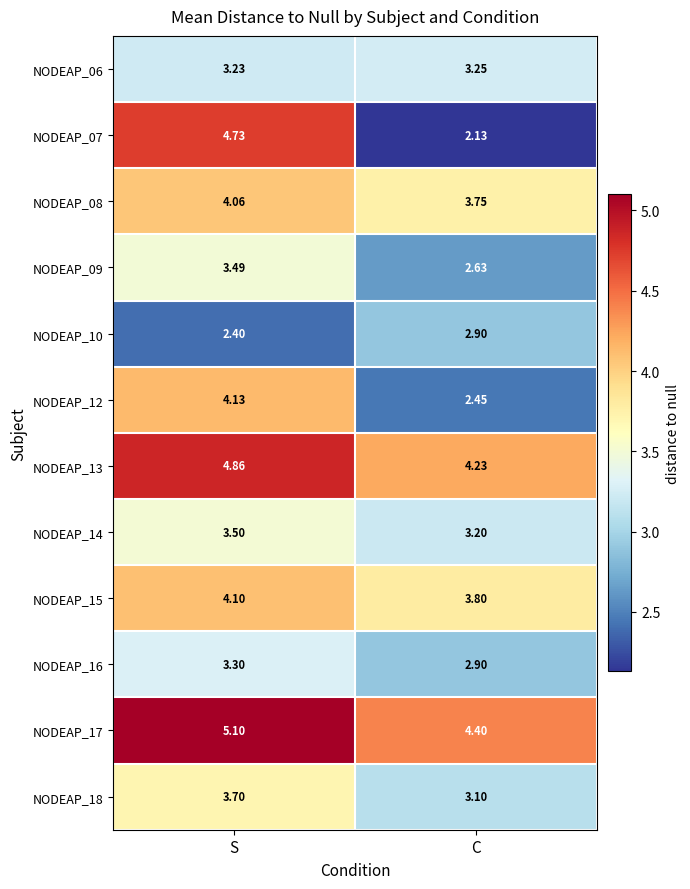

At which category is the sum across all series the highest?

S